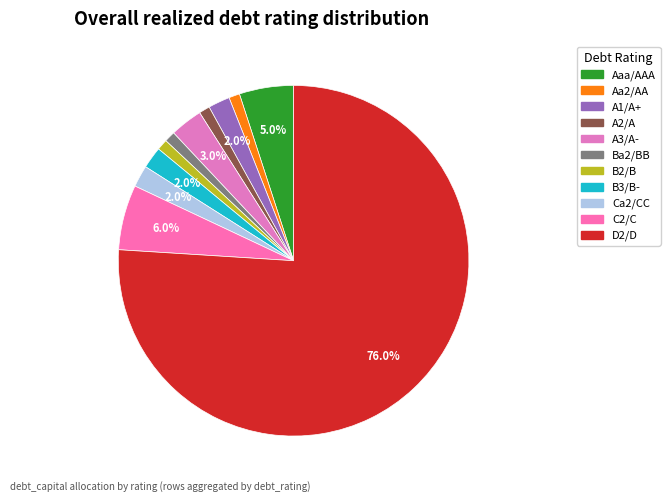

How many slices are in this pie chart?

11